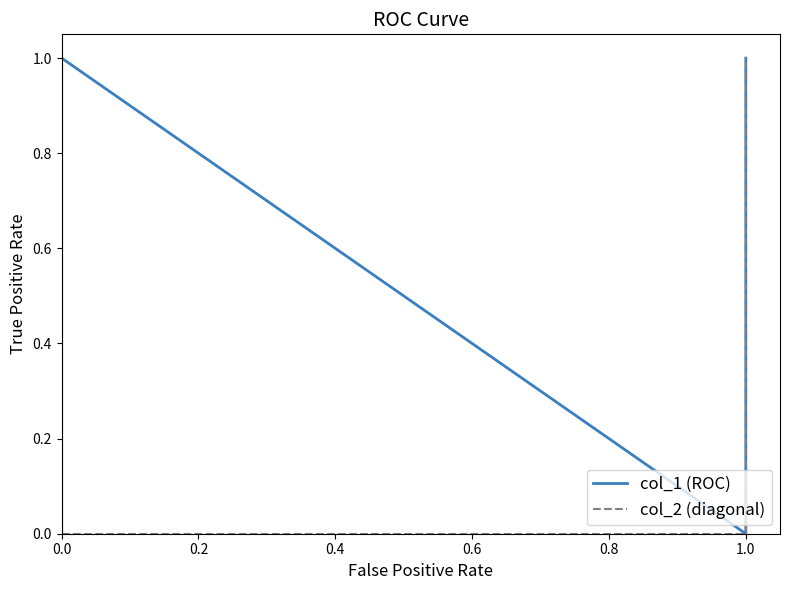

The value of col_1 (ROC) at 1.0 is 0. True or false?

False